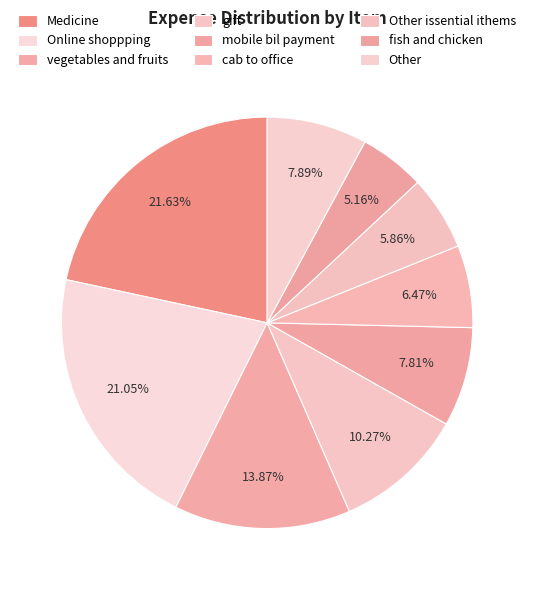

How many segments does this pie chart have?

9